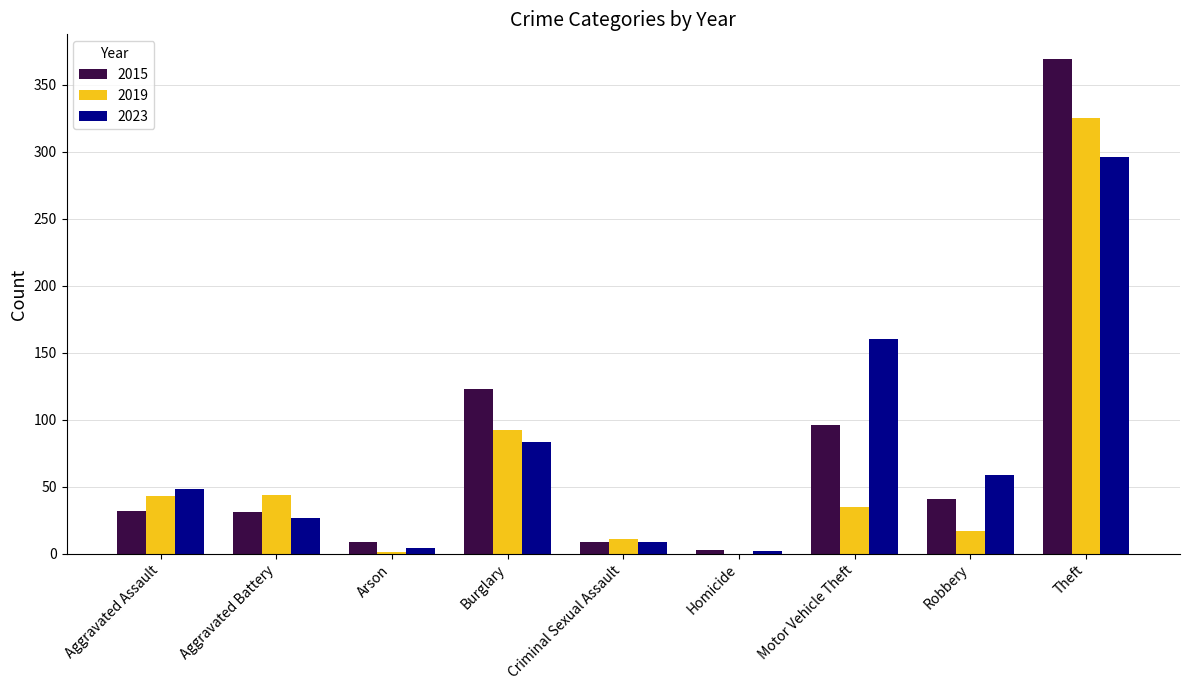

True or false: 2023 has a value of 296 at Theft.

True